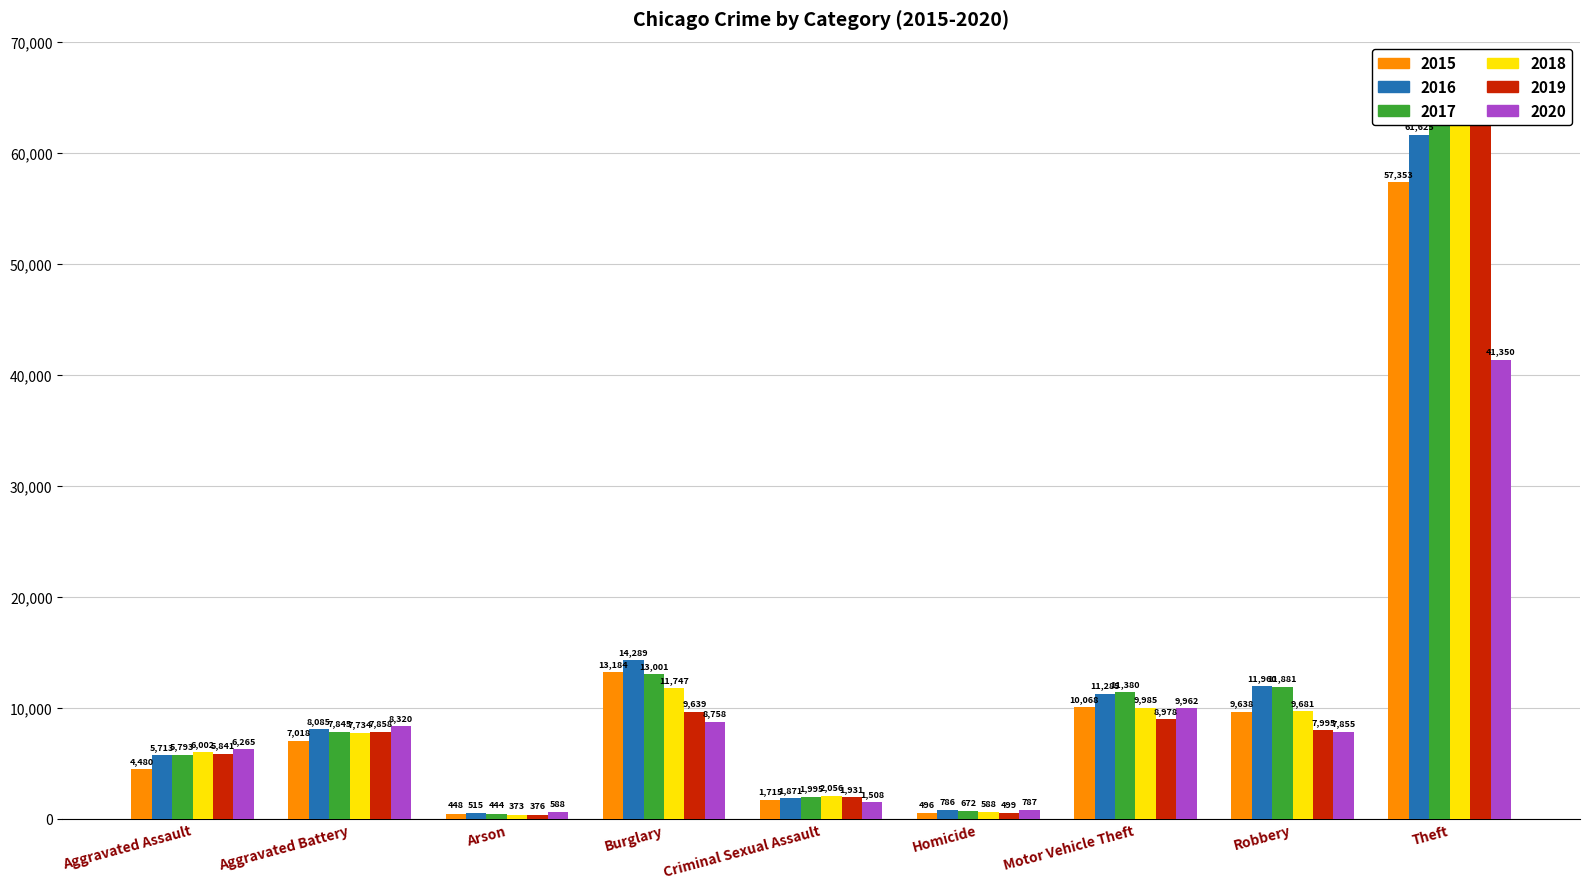

Which category has the lowest value across all series?

Arson